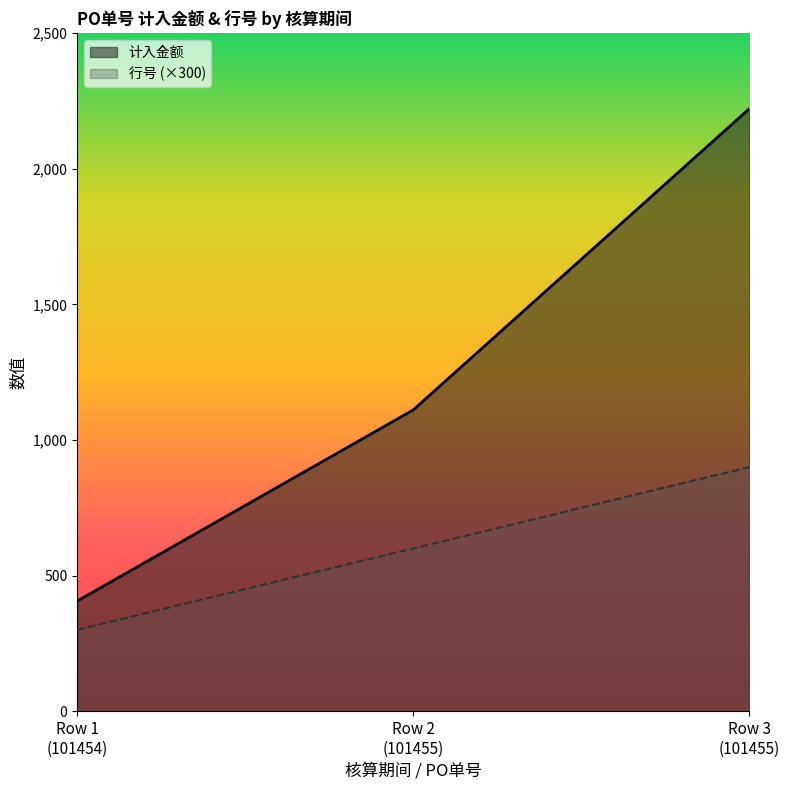

What is the greatest value displayed?

2222.0